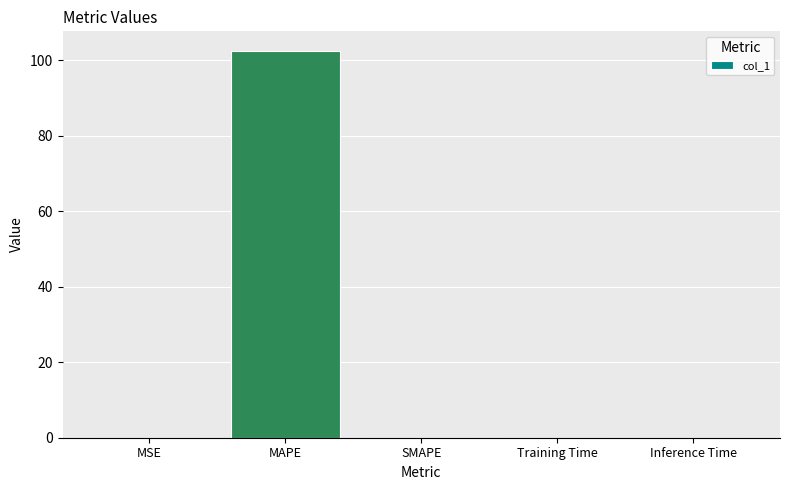

At which category does the chart reach its peak across all series?

MAPE